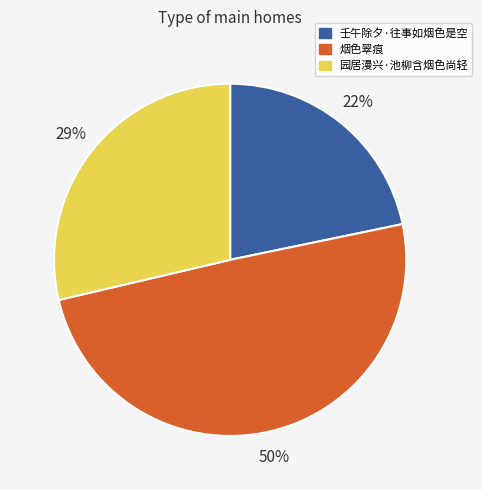

What percentage is the 烟色翠痕 slice, to the nearest percent?

50%